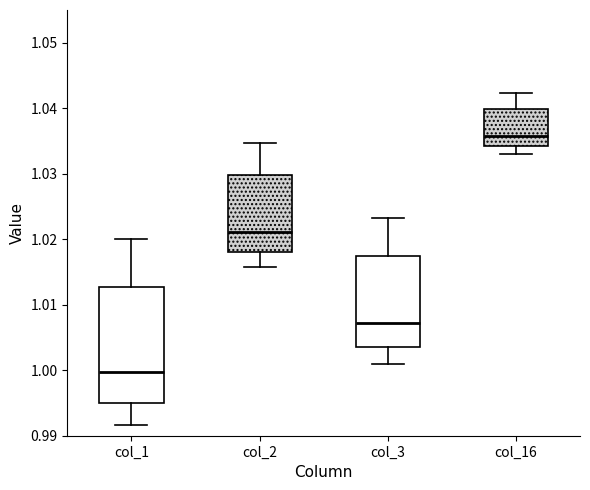

Which box is the tallest, from its lower edge to its upper edge?

col_1